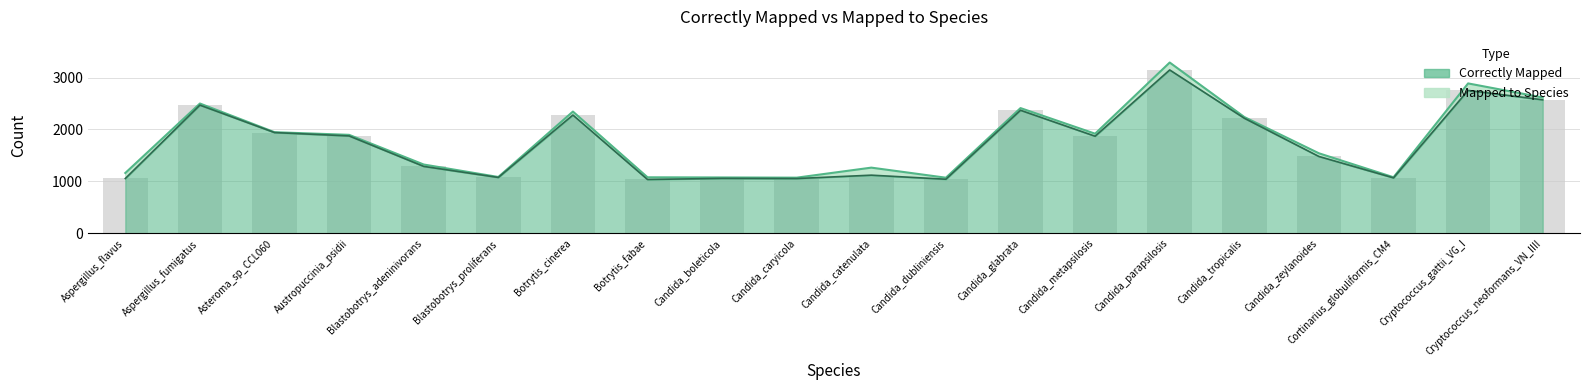

What is the label of the 15th bar from the left?

Candida_parapsilosis